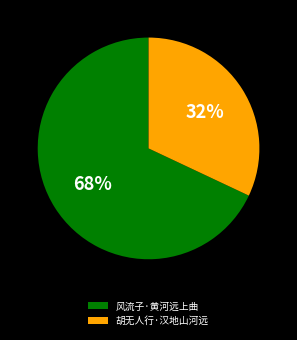

What is the ratio of the value at 胡无人行·汉地山河远 to the value at 风流子·黄河远上曲?

0.5